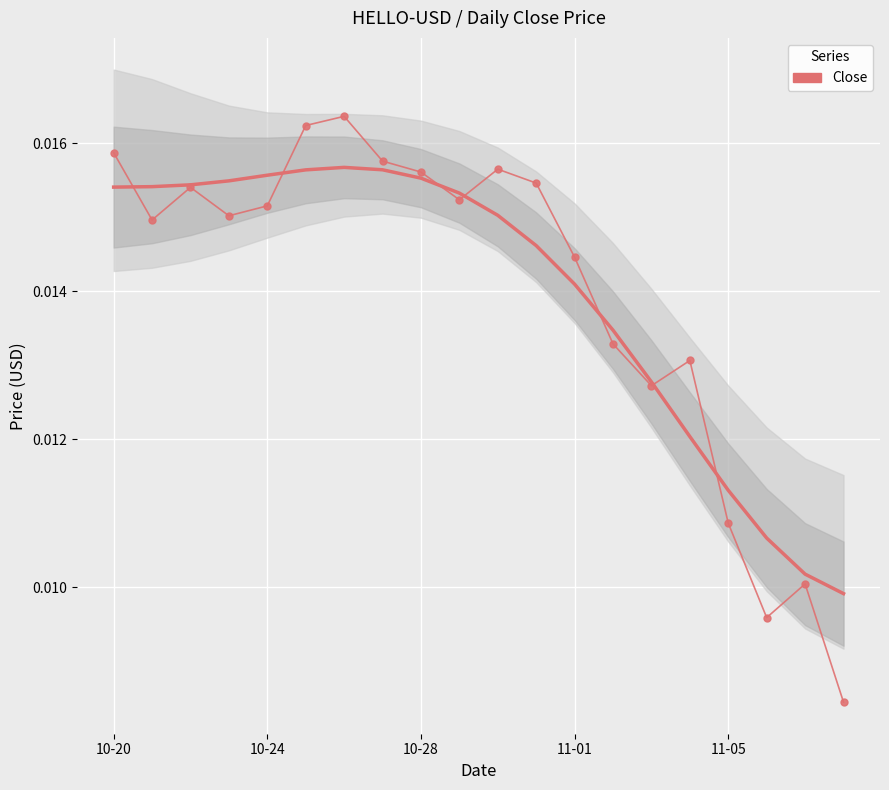

The chart shows a value of 0.0 at 11-05. True or false?

True